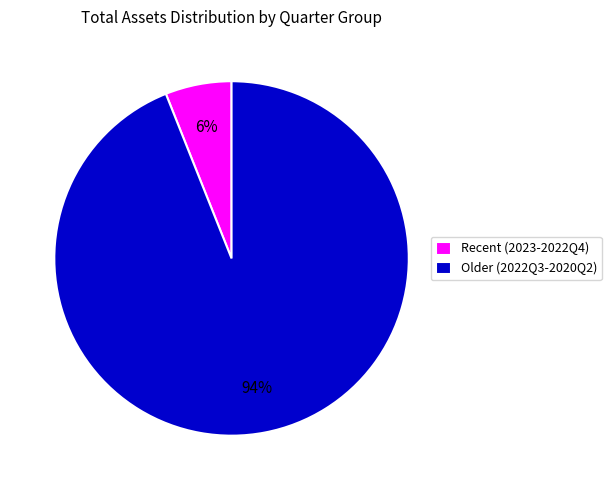

Combined, do Recent (2023-2022Q4) and Older (2022Q3-2020Q2) account for over 50%?

Yes